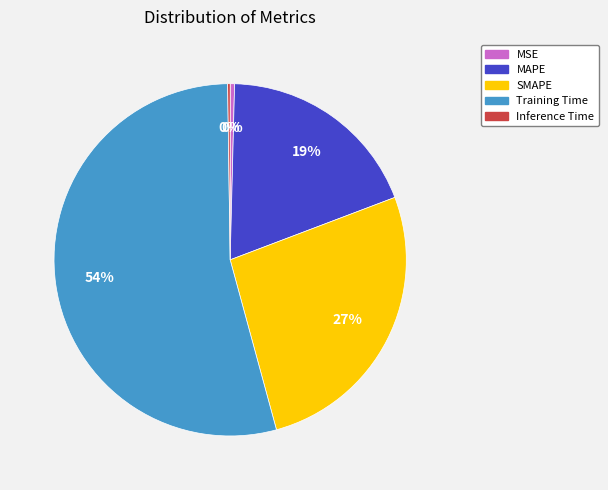

To the nearest percent, what is the combined percentage of MSE and SMAPE?

27%